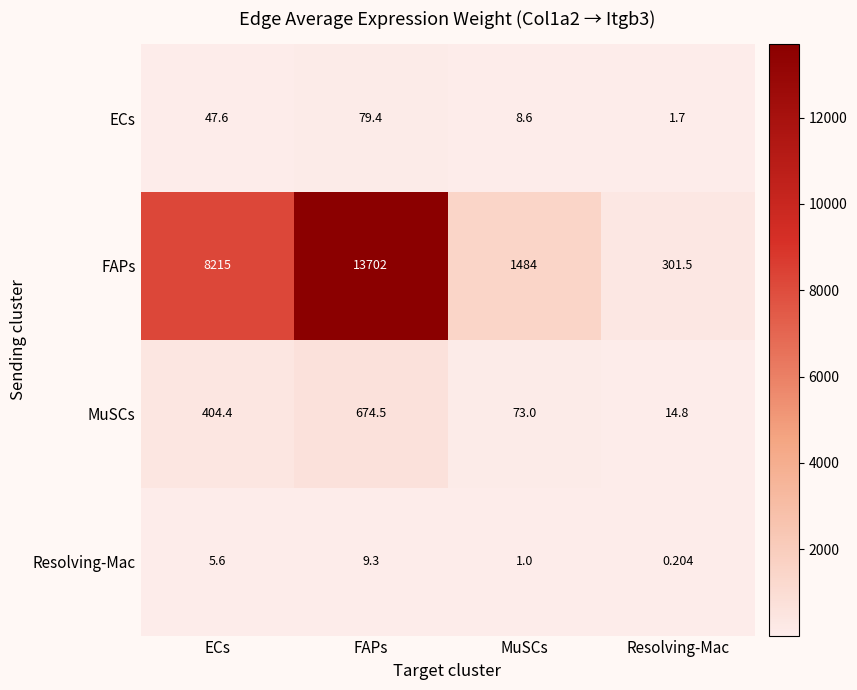

Between MuSCs and Resolving-Mac, which series saw the biggest shift?

FAPs